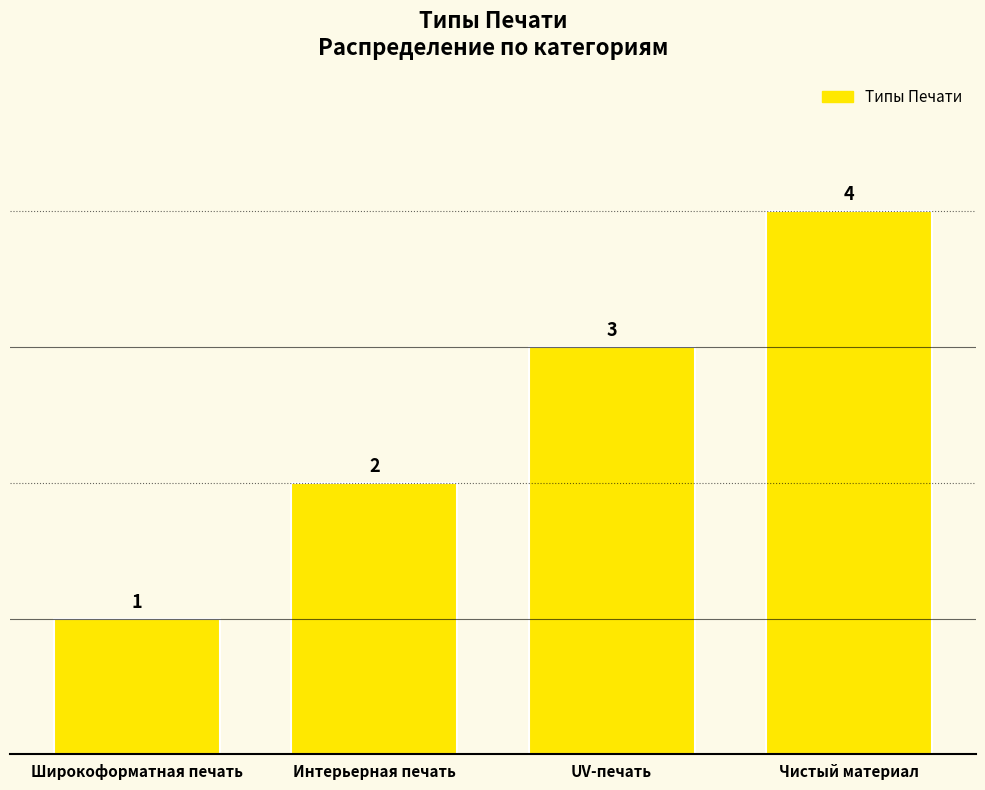

What is the label of the 1st bar from the left?

Широкоформатная печать